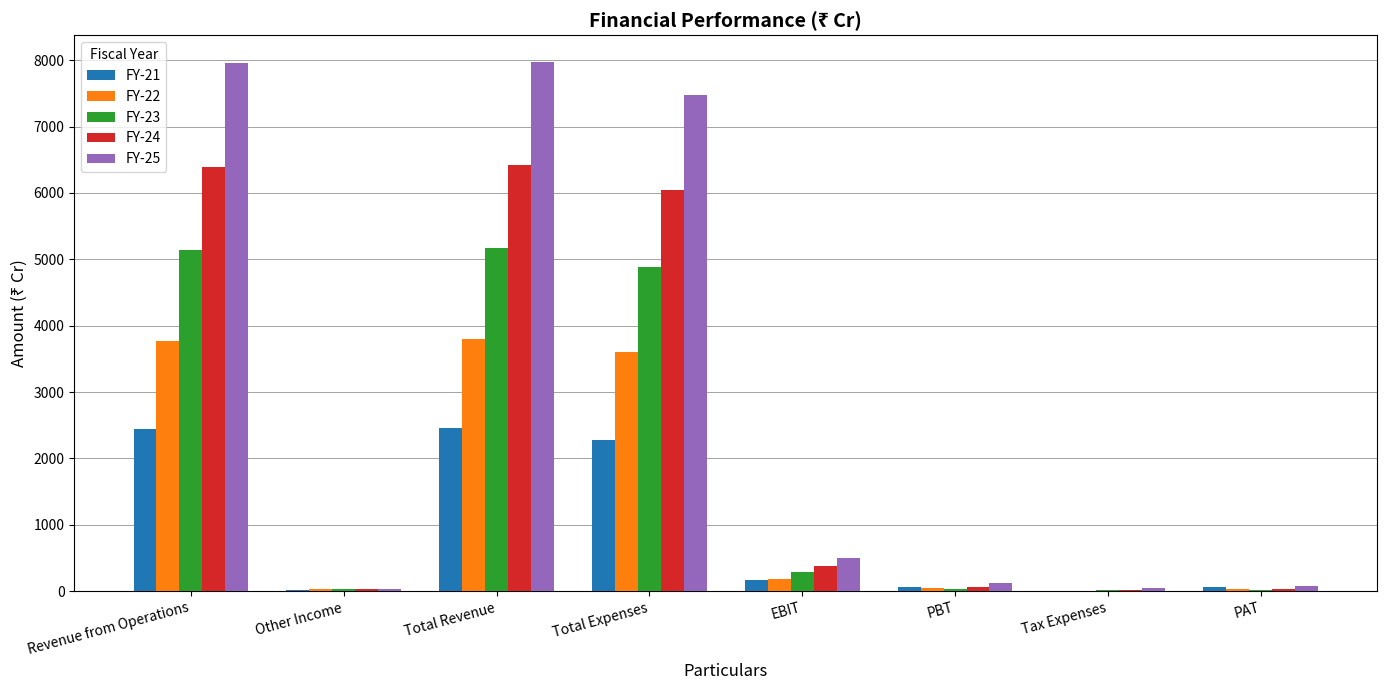

Count the number of data series in this chart.

5